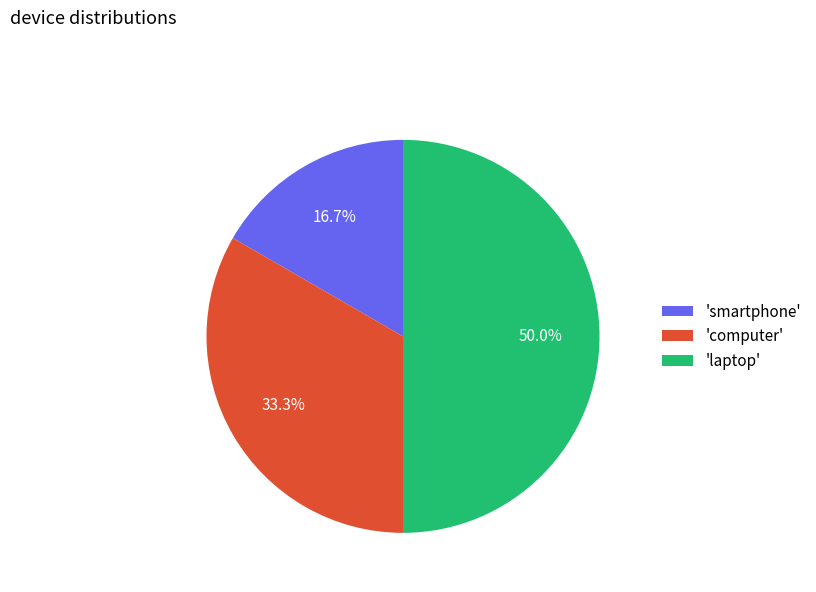

How much of the chart is everything except 'computer'?

66.7%